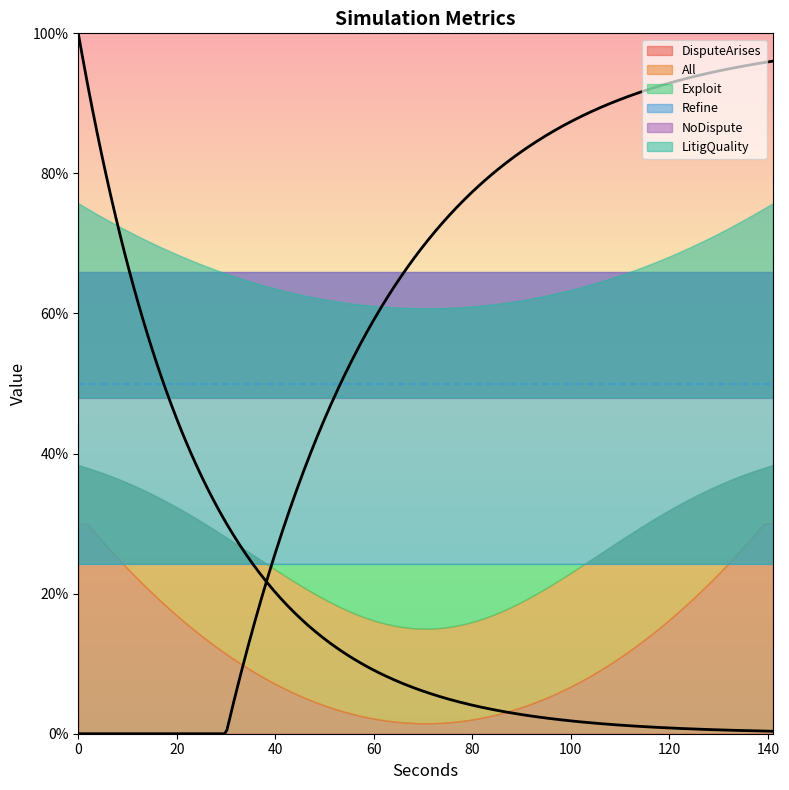

At which label is All closest to 1?

141